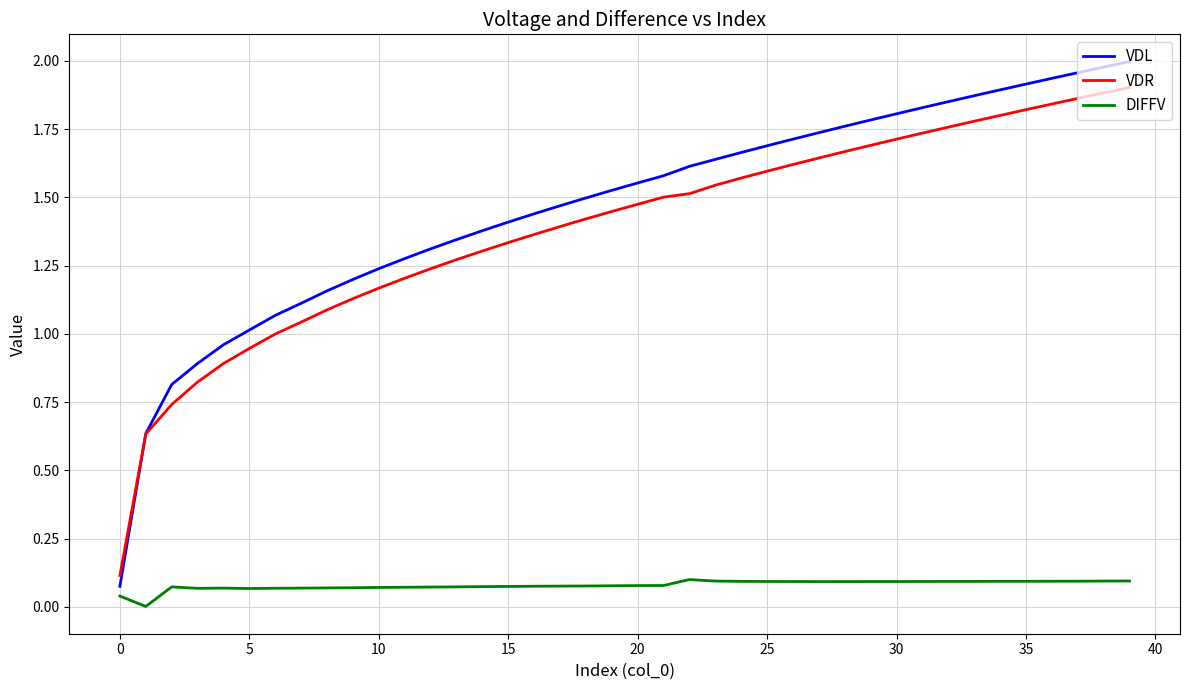

Which series has the widest spread of values?

VDL